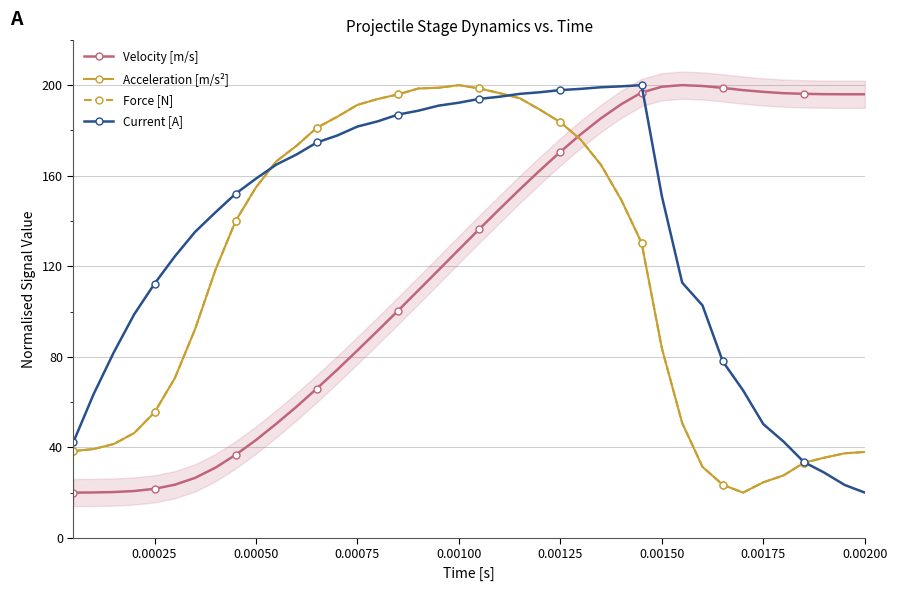

What are all the series names shown in the legend?

Velocity [m/s], Acceleration [m/s²], Force [N], Current [A]